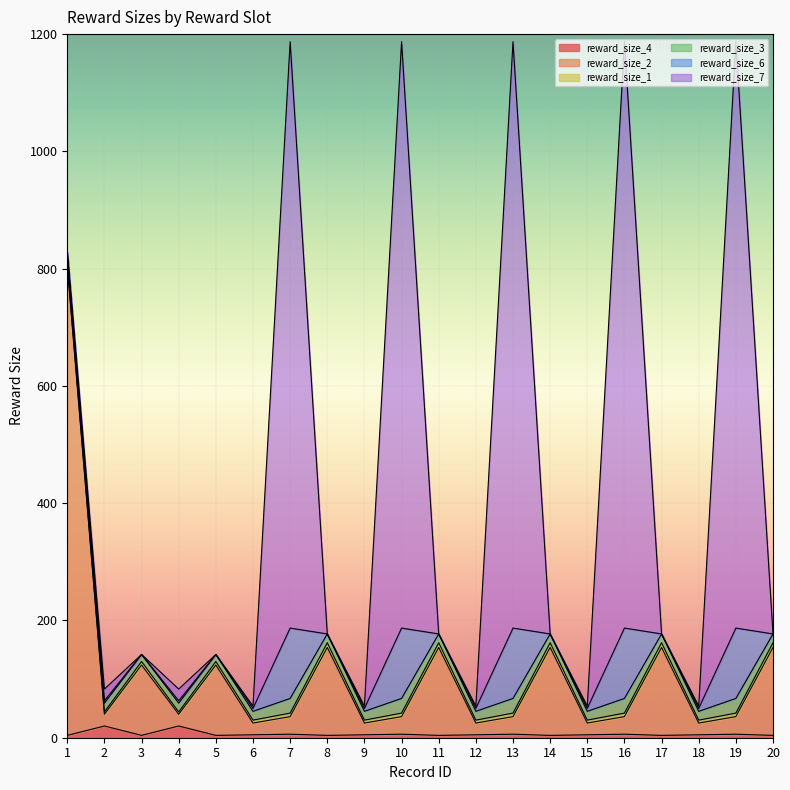

The value of reward_size_3 at 3 is 12. True or false?

True